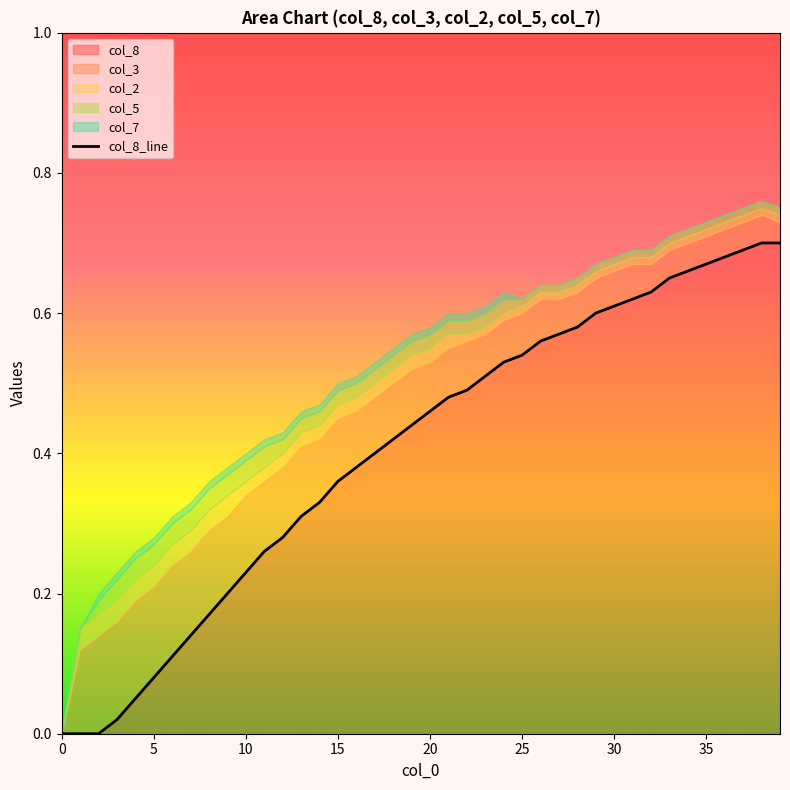

What is the difference between the maximum and minimum values?

0.7